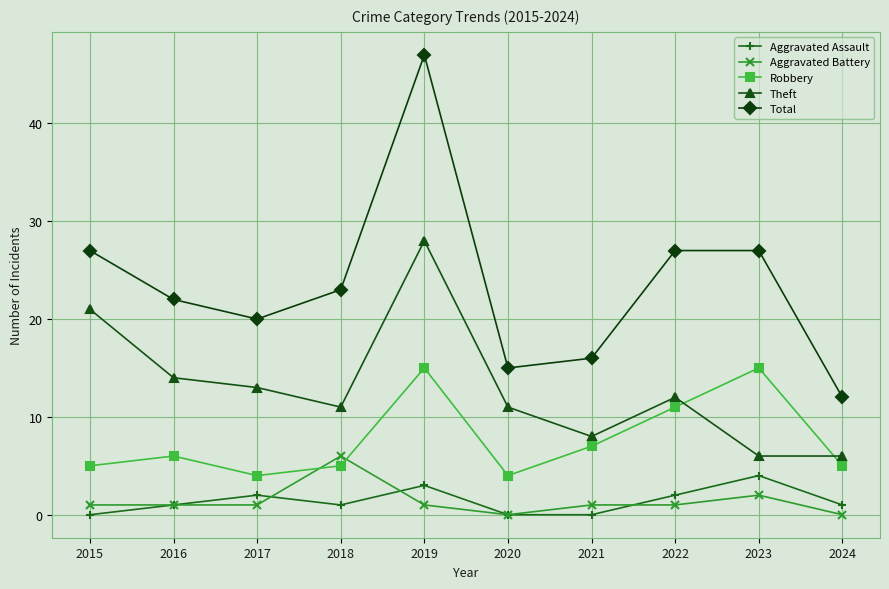

What is the approximate value of Theft at 2017, to the nearest 10?

10